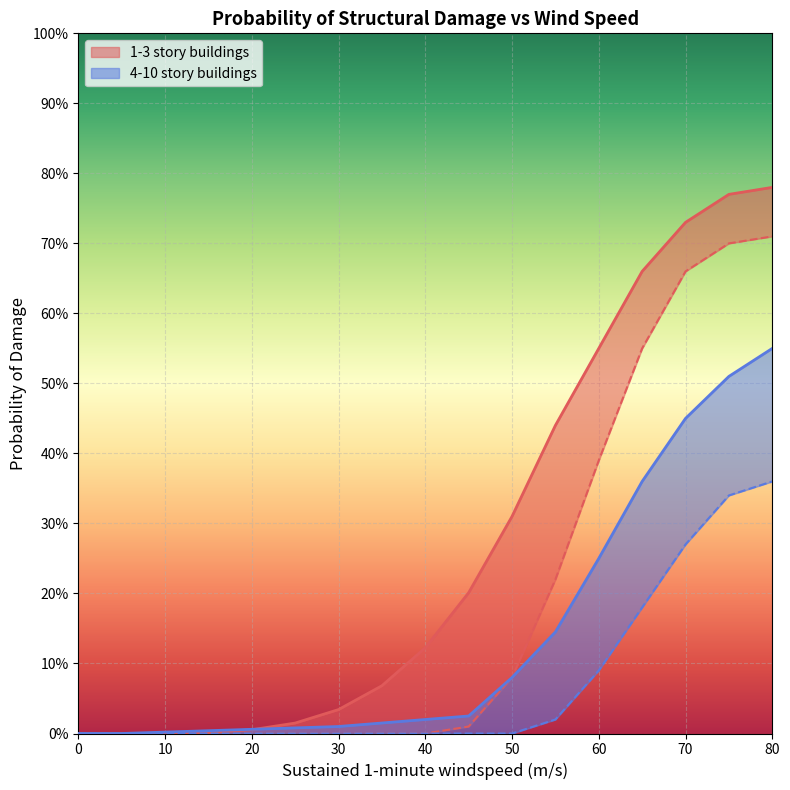

What is the value of the 4-10 story Lower point at the 13th from the left?

0.1